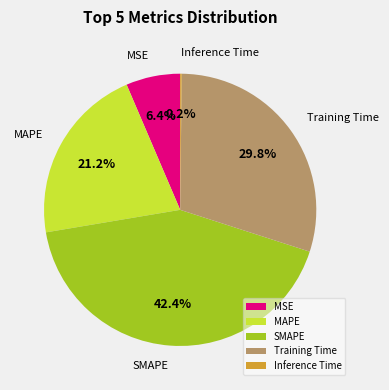

True or false: SMAPE accounts for 51% of the total.

False